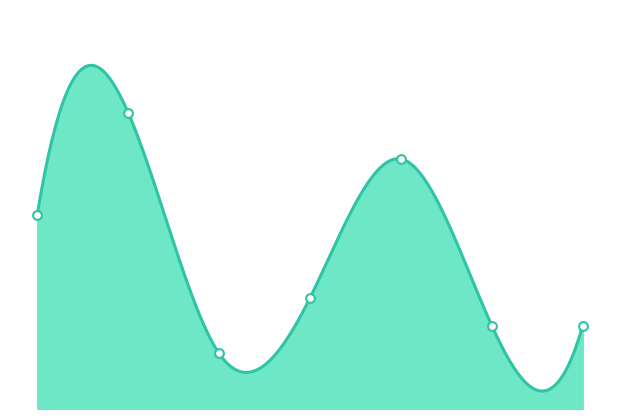

What is the change in value from 0 to 6?

-12